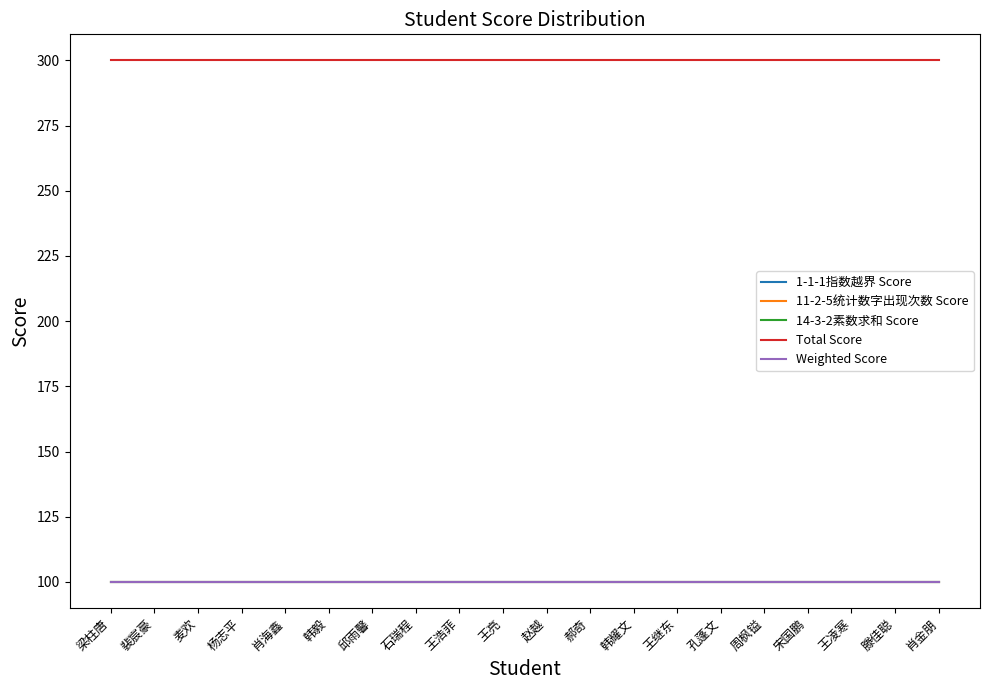

Does the chart have visible grid lines?

No